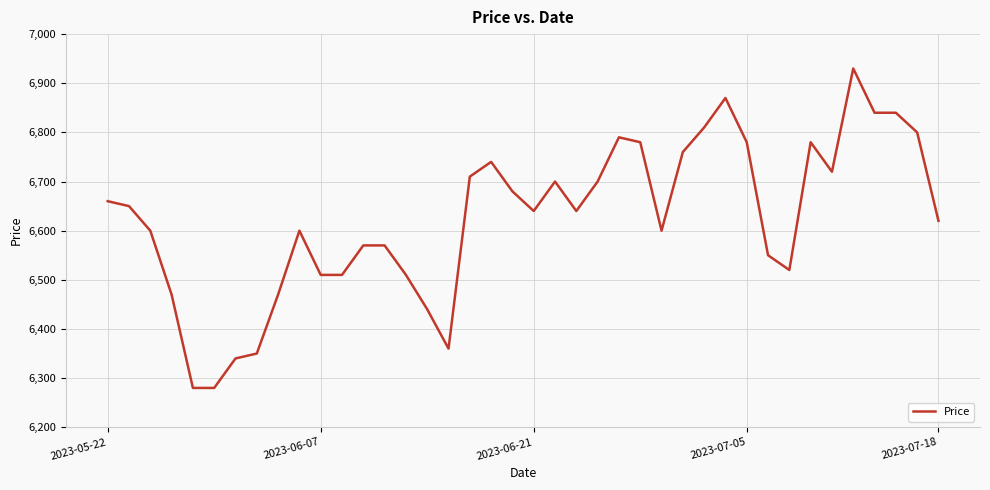

What is the difference between the second highest and minimum values?

590